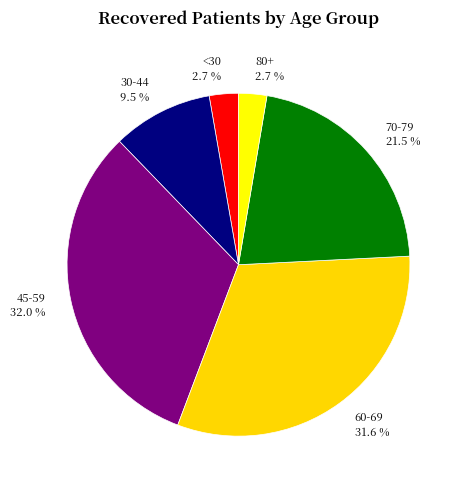

Does any single category account for the majority?

No